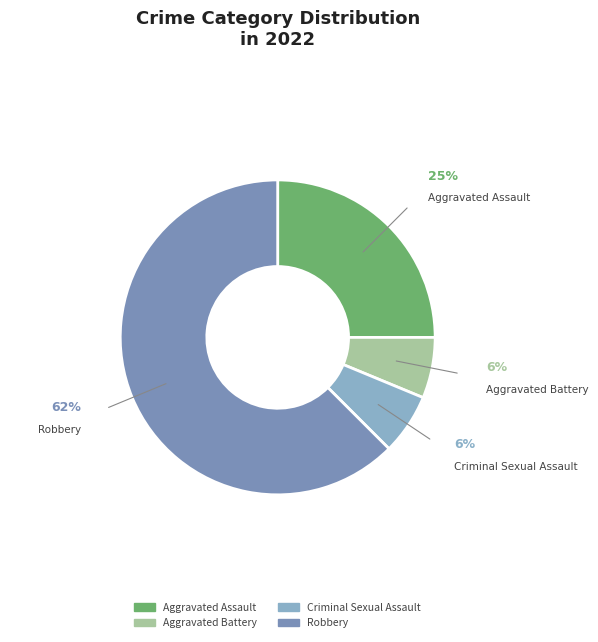

Does Robbery represent more than half of the total?

Yes